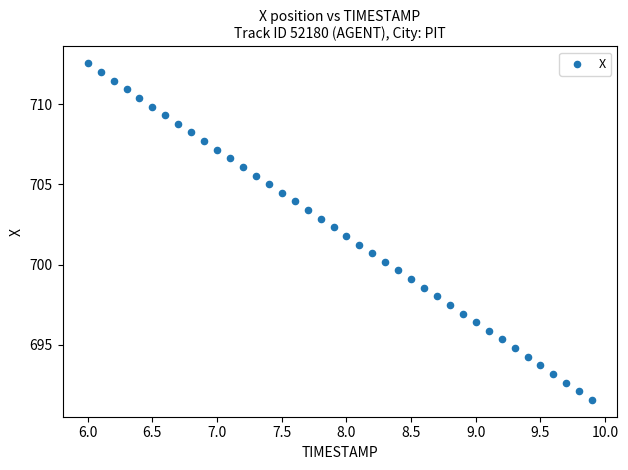

What is the range of Y values (max minus min)?

21.0